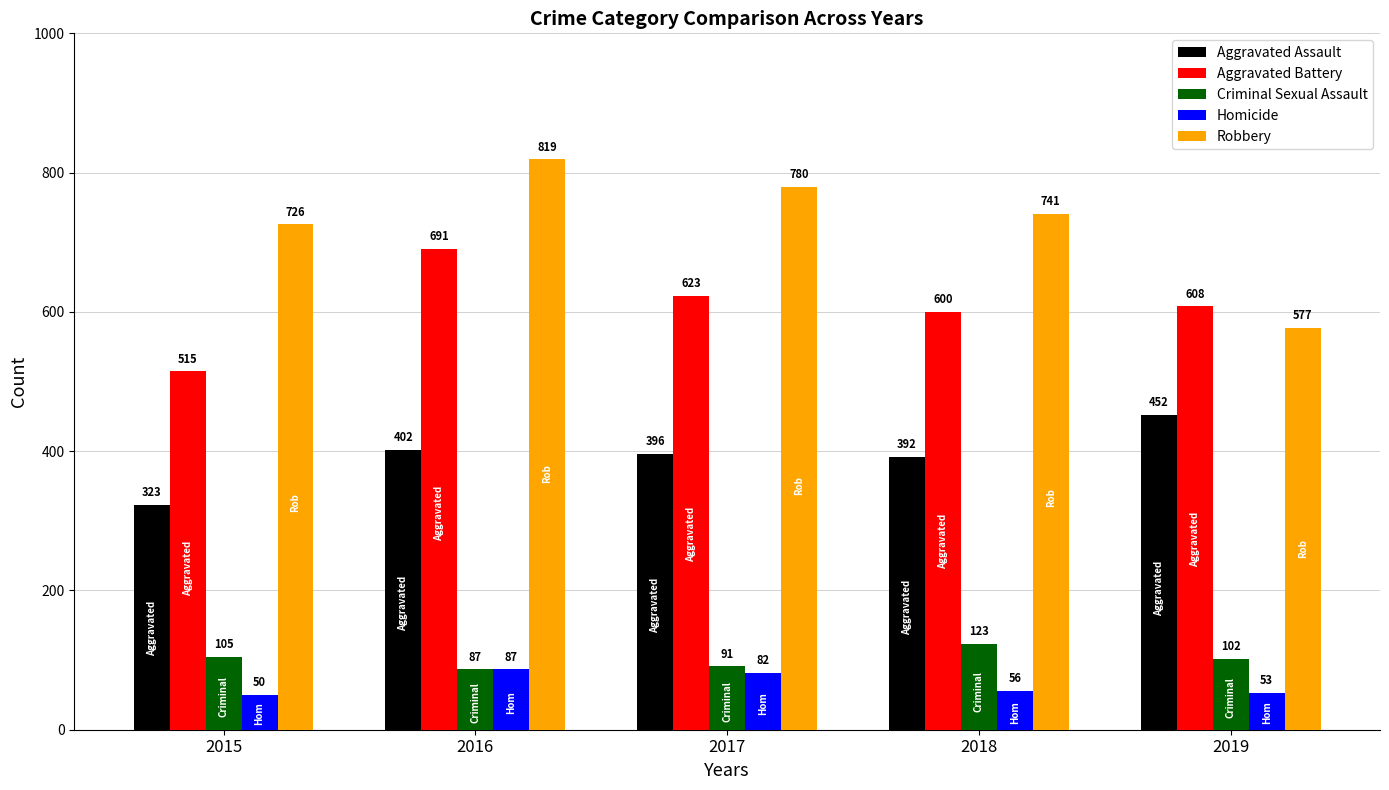

Which series has the widest spread of values?

Robbery